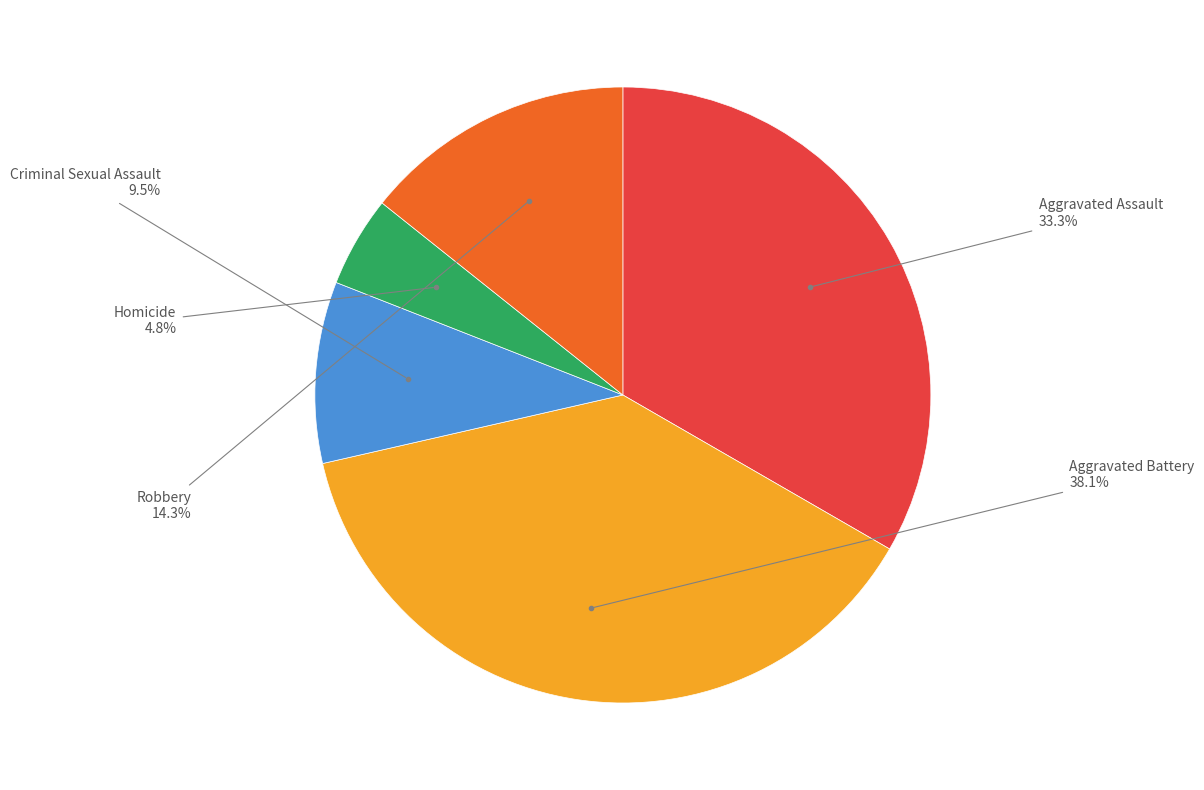

Is the sum of Aggravated Assault and Criminal Sexual Assault greater than half?

No